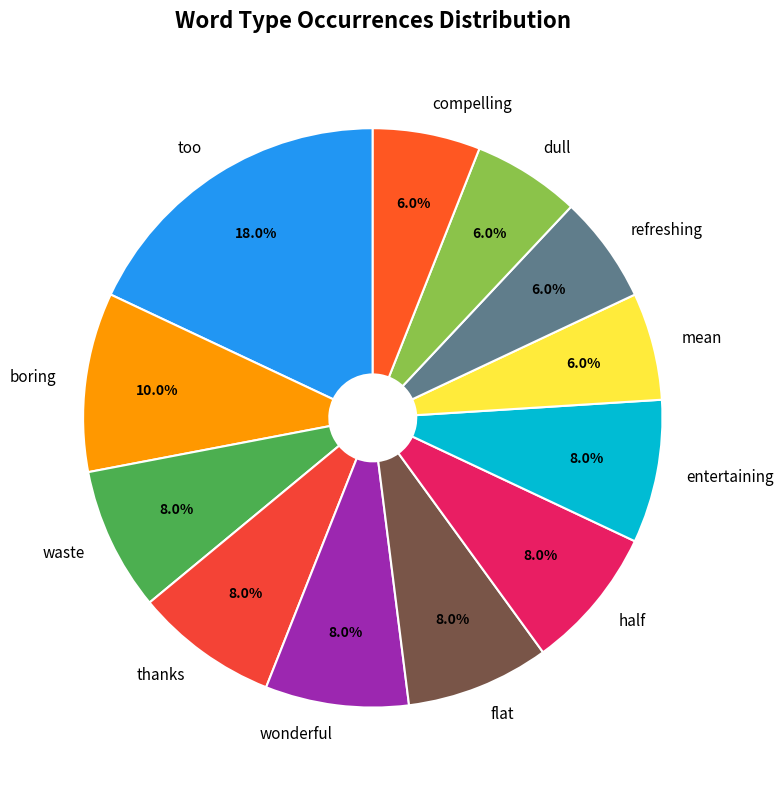

True or false: boring accounts for 24% of the total.

False